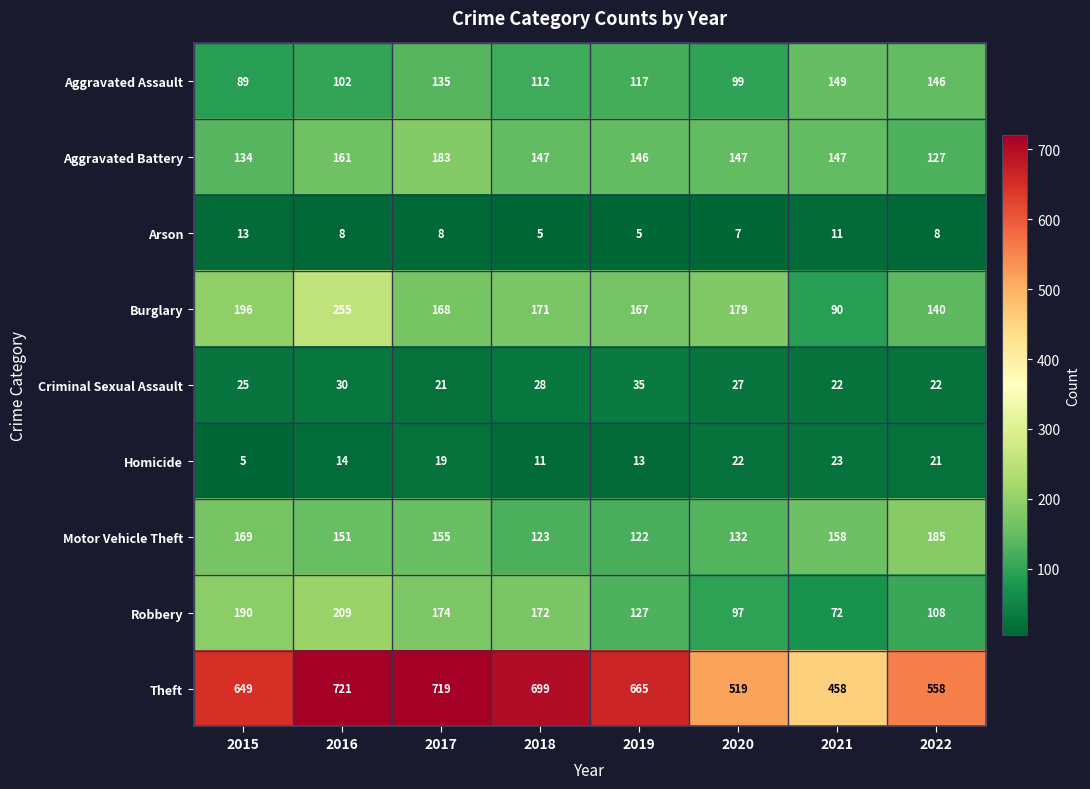

At how many categories does at least one series exceed 414?

8